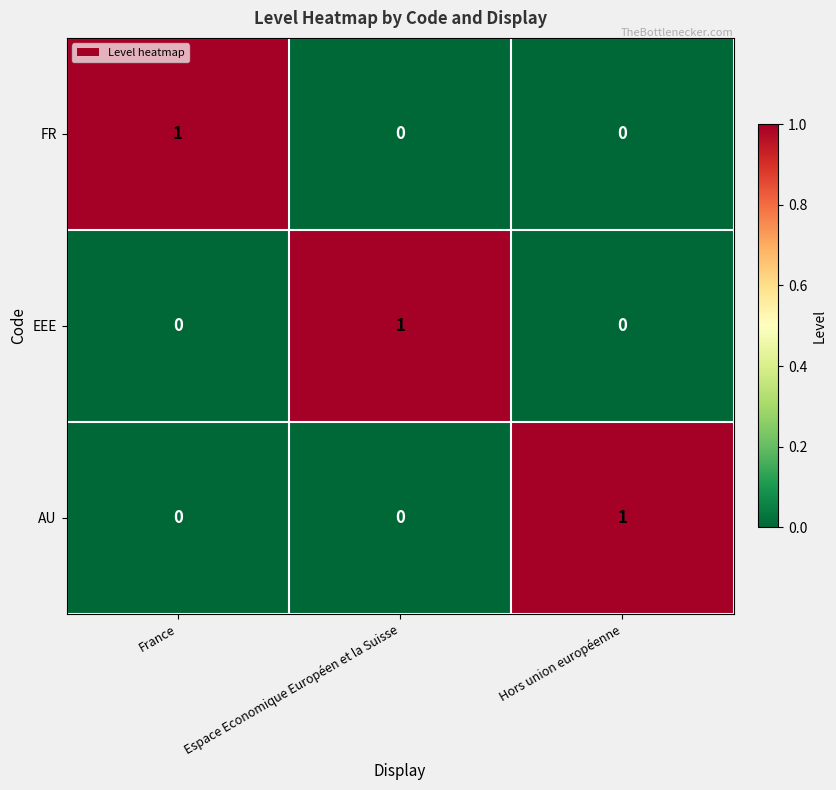

The AU series shows 1 at Espace Economique Européen et la Suisse. True or false?

False